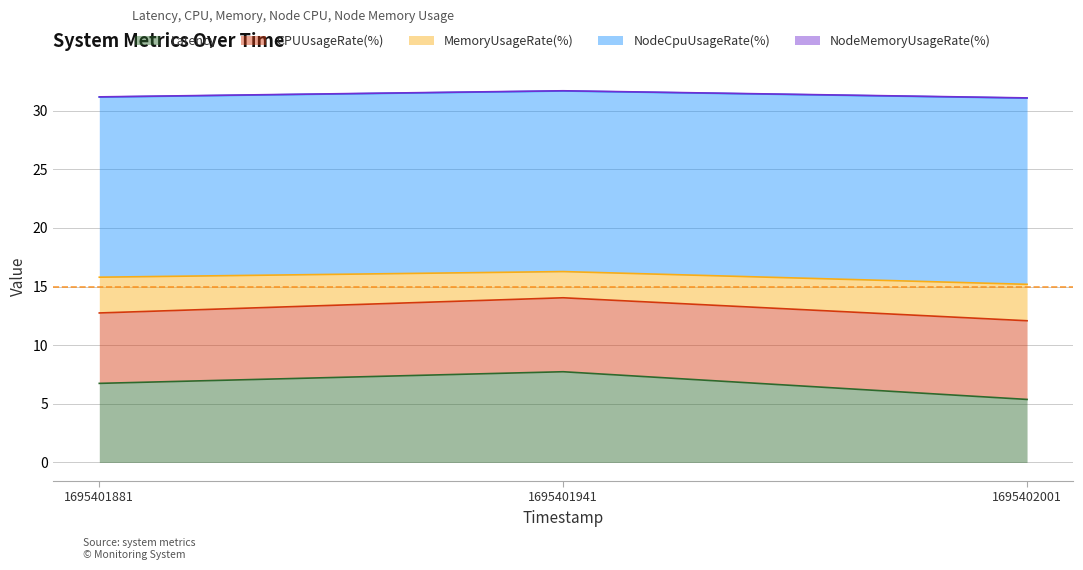

Which category has the highest value in the Latency series?

1695401941